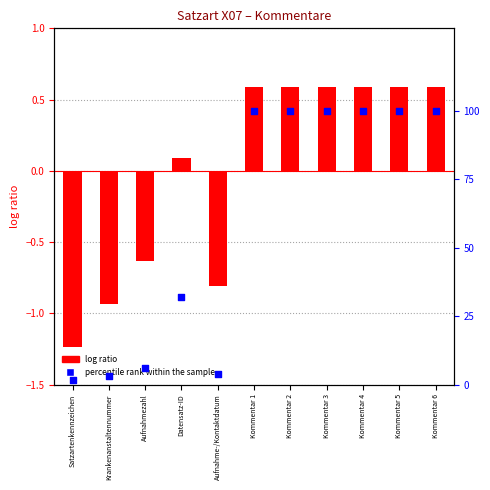

What is the total value across all series at Krankenanstaltennummer?

2.1